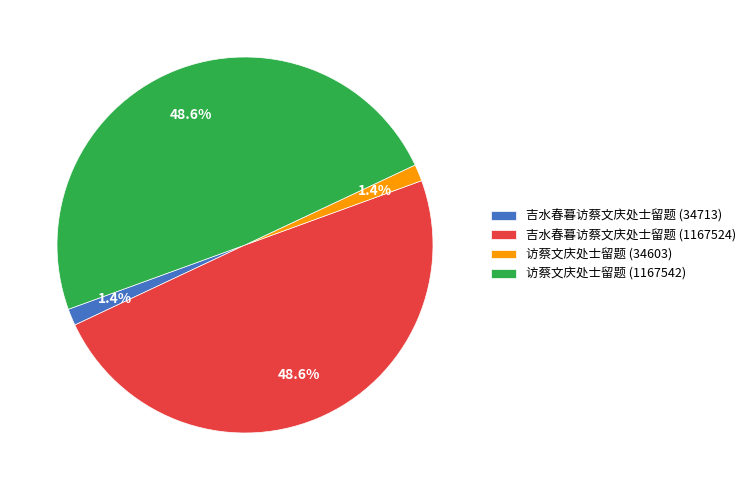

How many slices are in this pie chart?

4